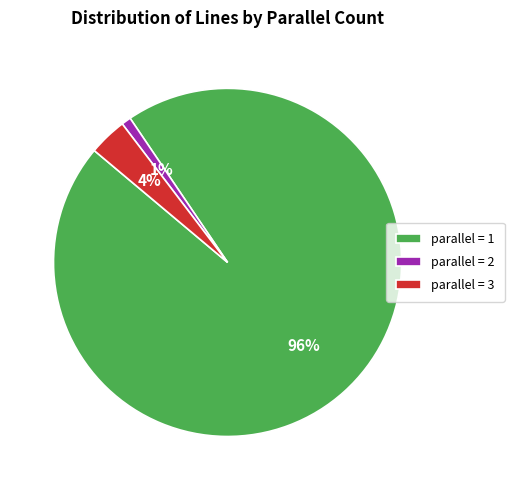

Combined, do parallel = 1 and parallel = 3 account for over 50%?

Yes